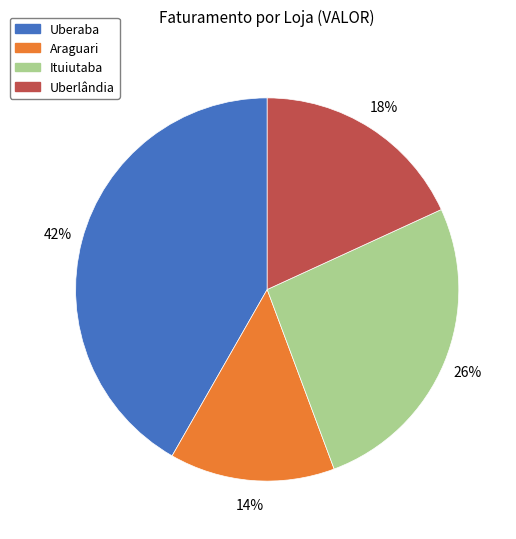

Is there any slice that represents more than half of the pie?

No